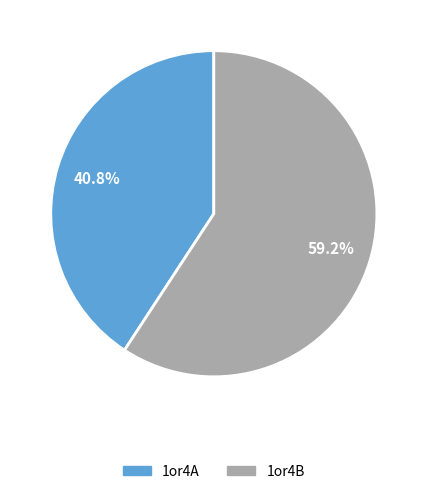

The 1or4B slice represents 59% of the pie. True or false?

True